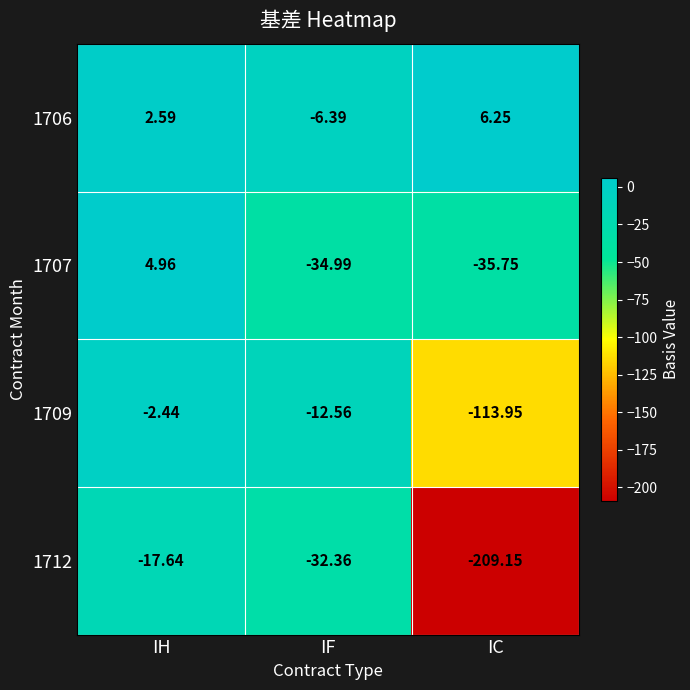

List the labels in order of 1709 value, smallest first.

IC, IF, IH